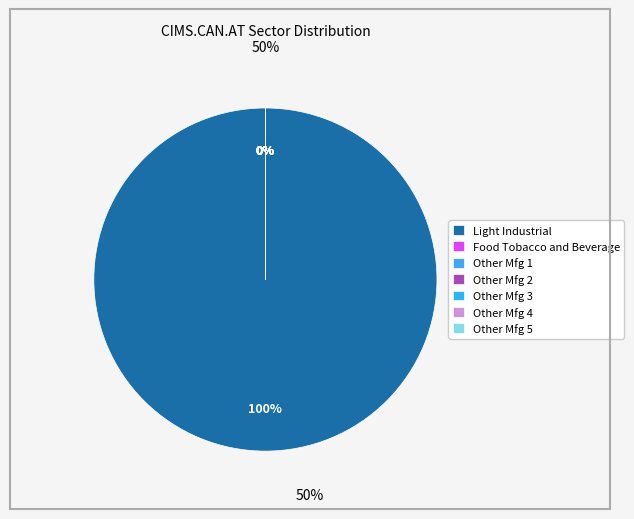

How many segments does this pie chart have?

7